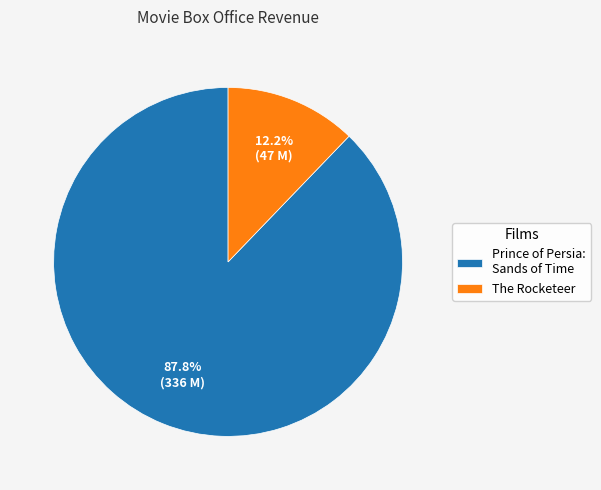

Is there a majority slice in this chart?

Yes